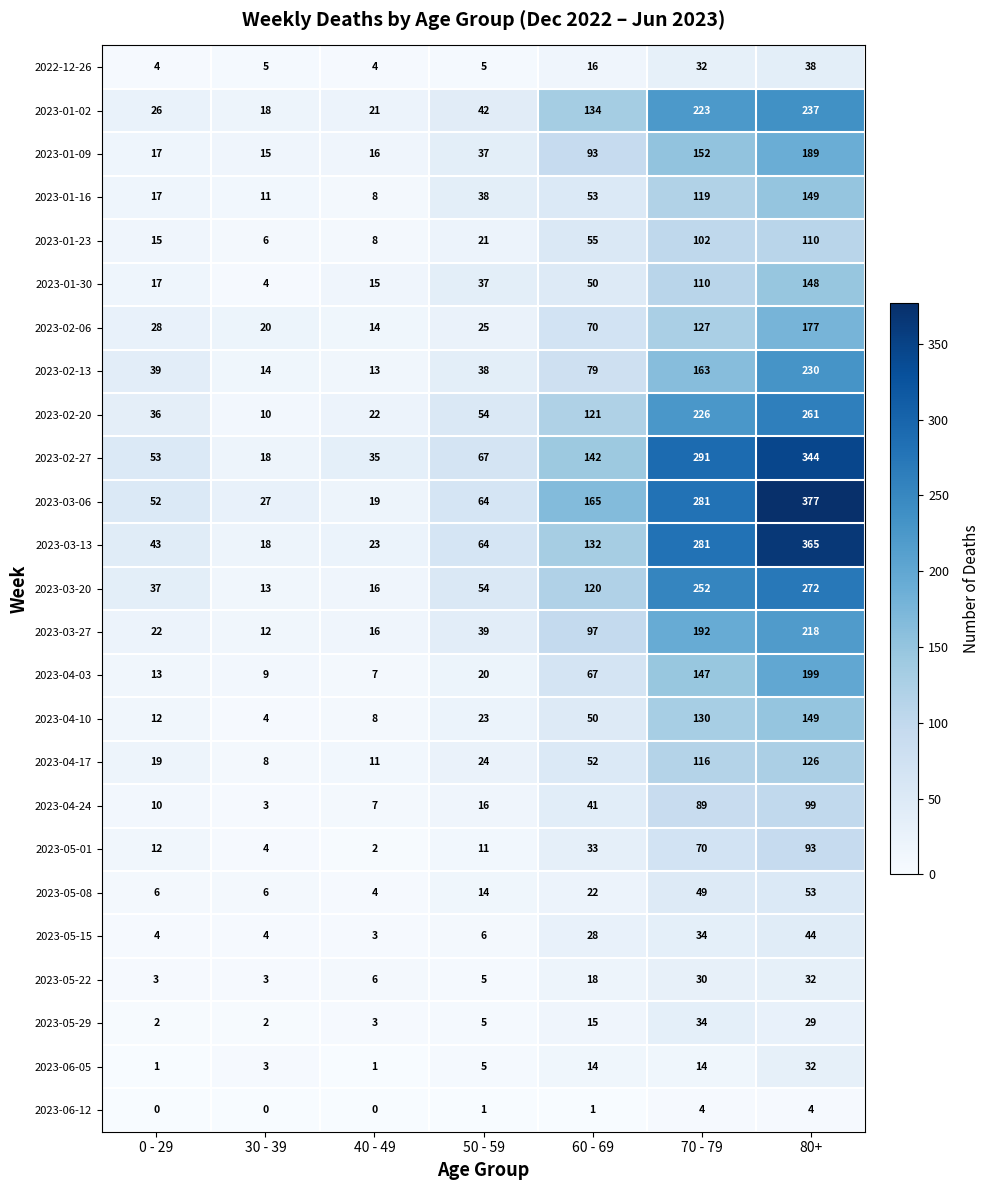

At which category is the sum across all series the highest?

80+